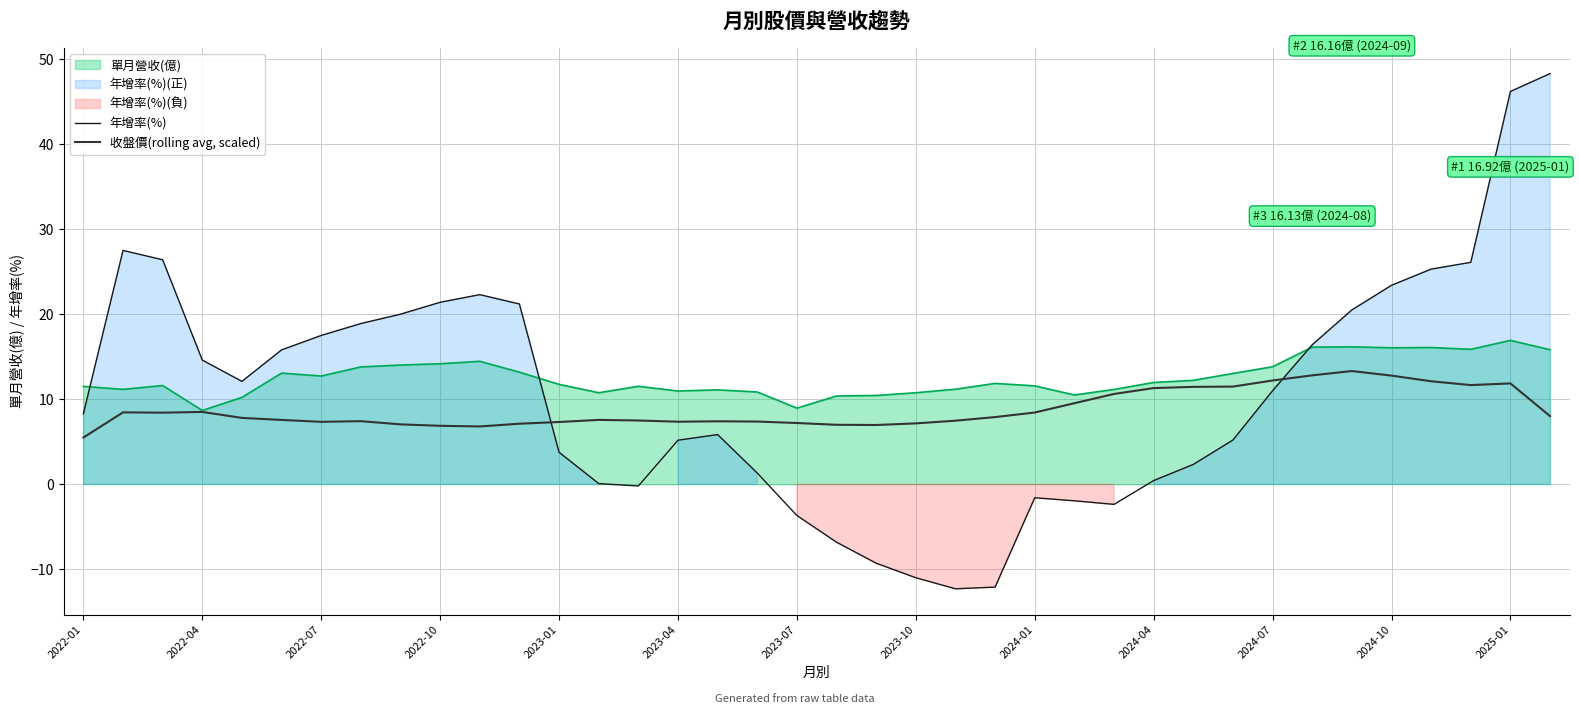

How many values in the 年增率(%) series are below 11?

19